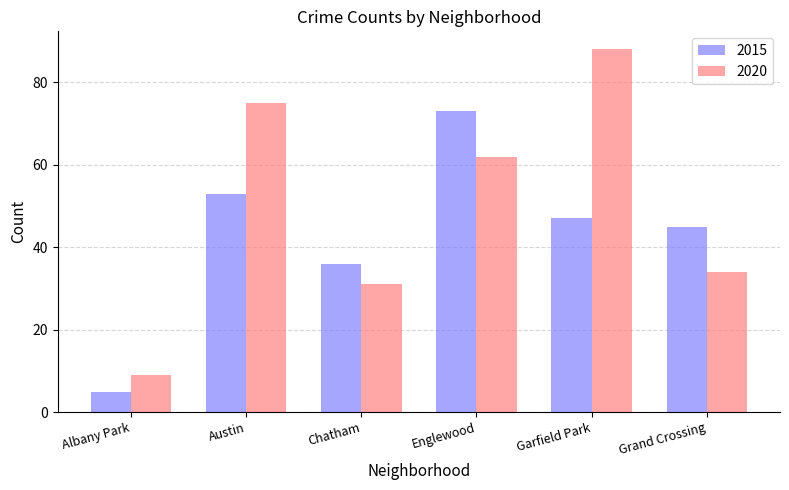

How many series are shown in this chart?

2